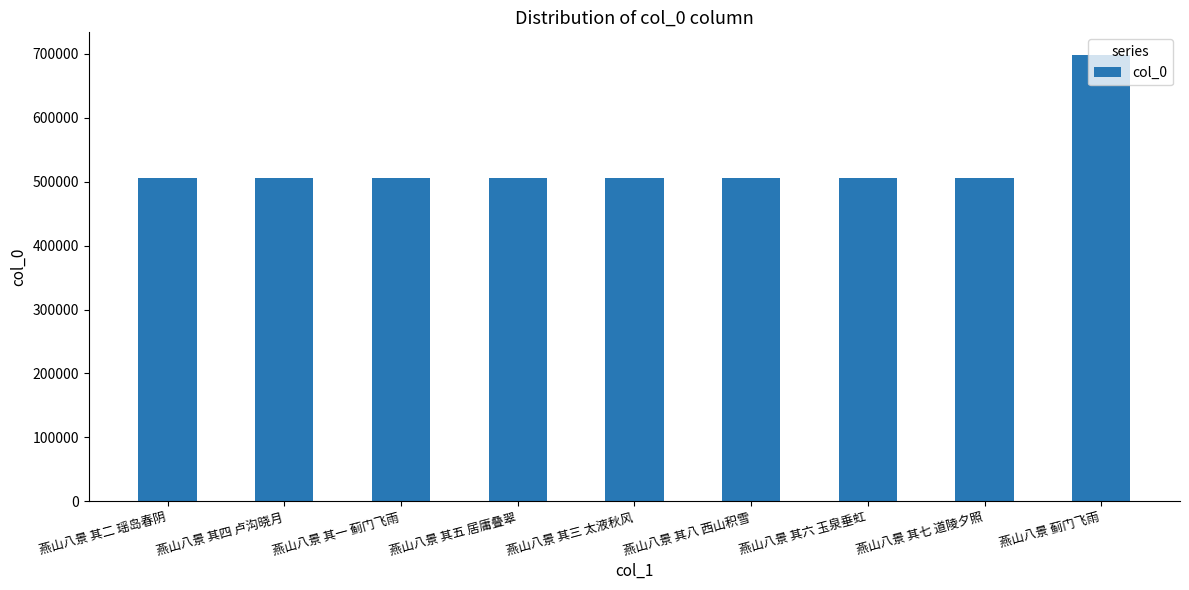

What is the difference between the maximum and minimum values?

192989